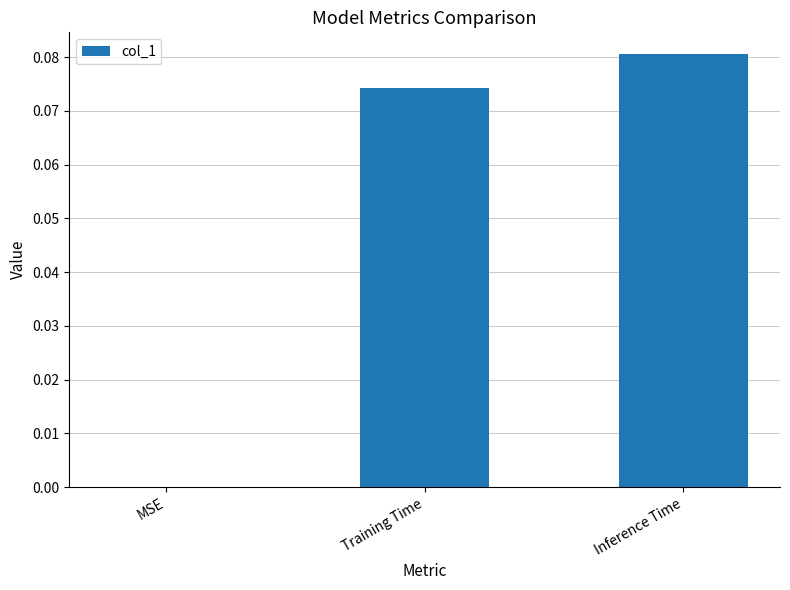

The value at Inference Time is 0.0. True or false?

False